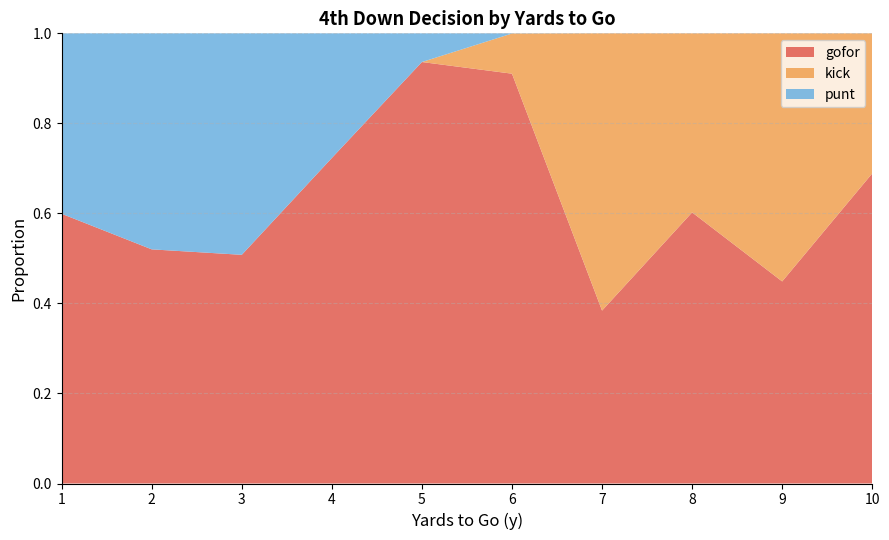

What is the total value across all series at 7?

1.0